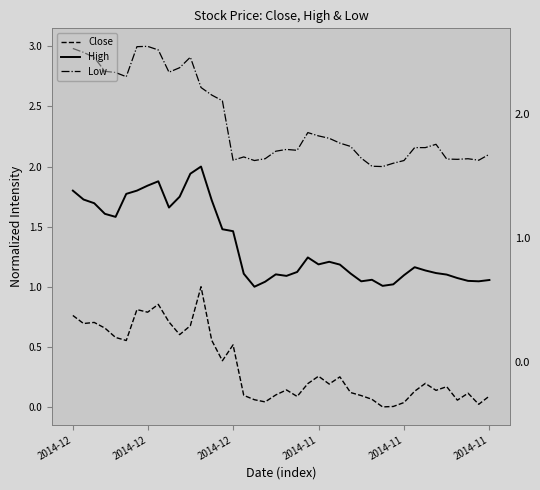

Which series has the largest total across all categories?

Low